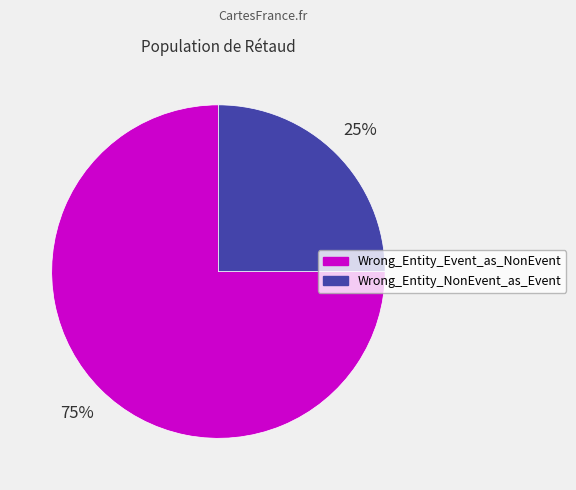

Is the sum of Wrong_Entity_NonEvent_as_Event and Wrong_Entity_Event_as_NonEvent greater than half?

Yes